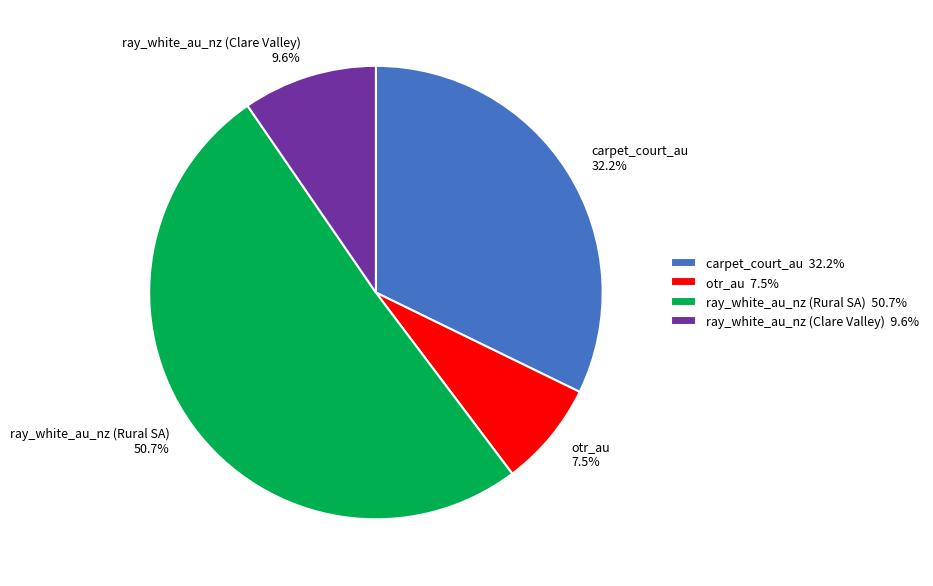

To the nearest percent, what is the average slice percentage?

25%